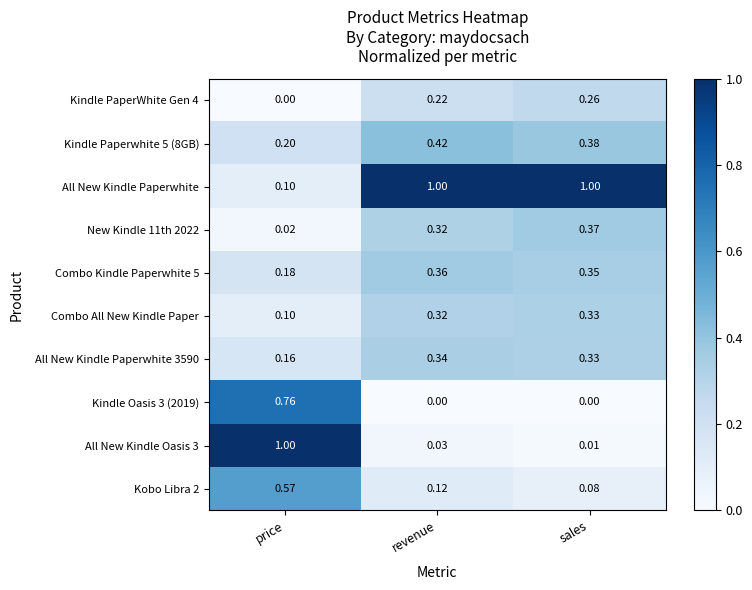

What is the spread (max minus min) of values at price?

1.0